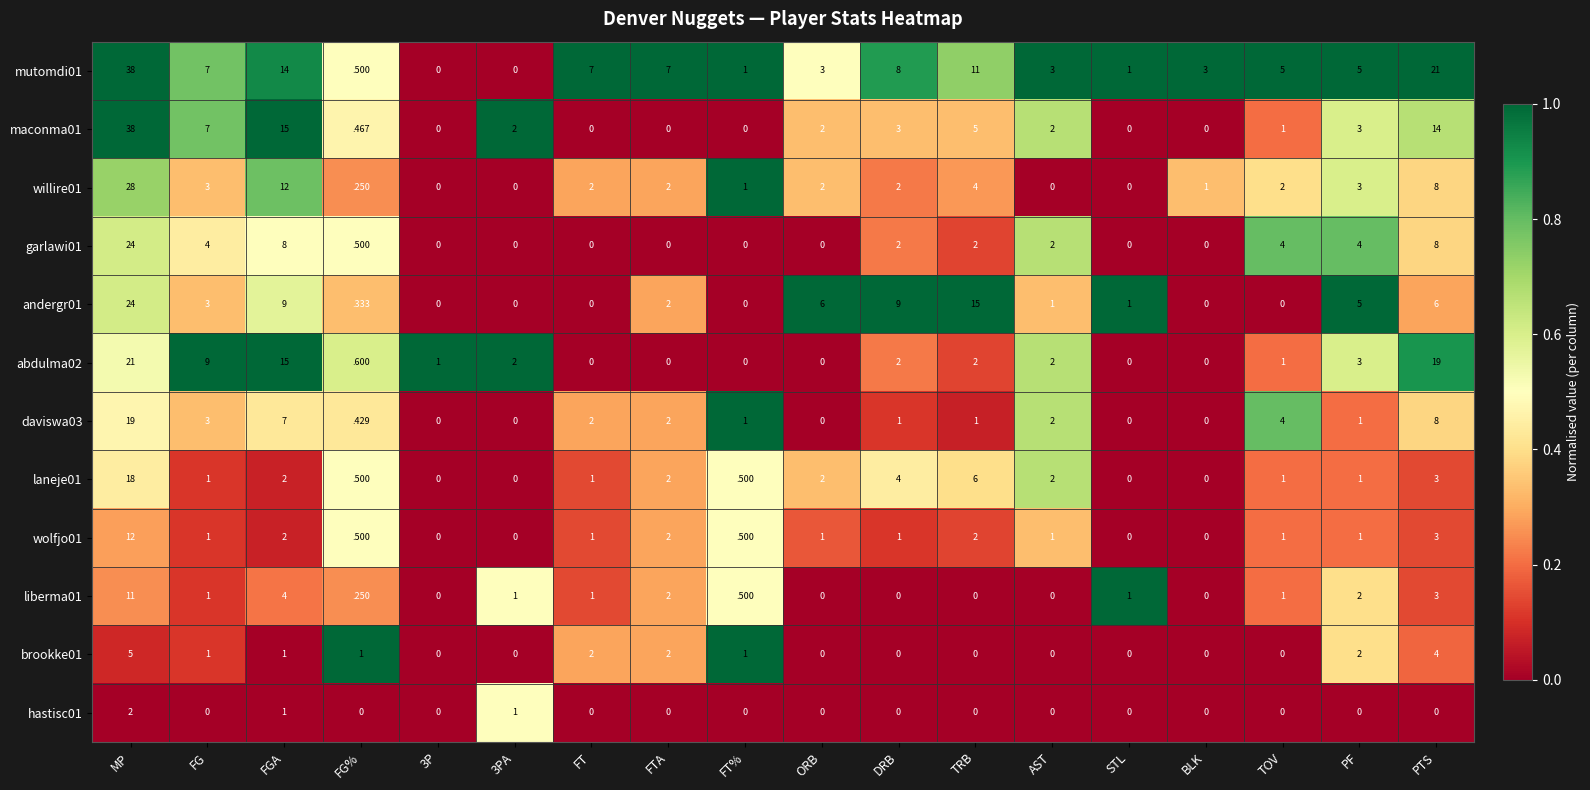

The maconma01 series shows 1.1 at AST. True or false?

False